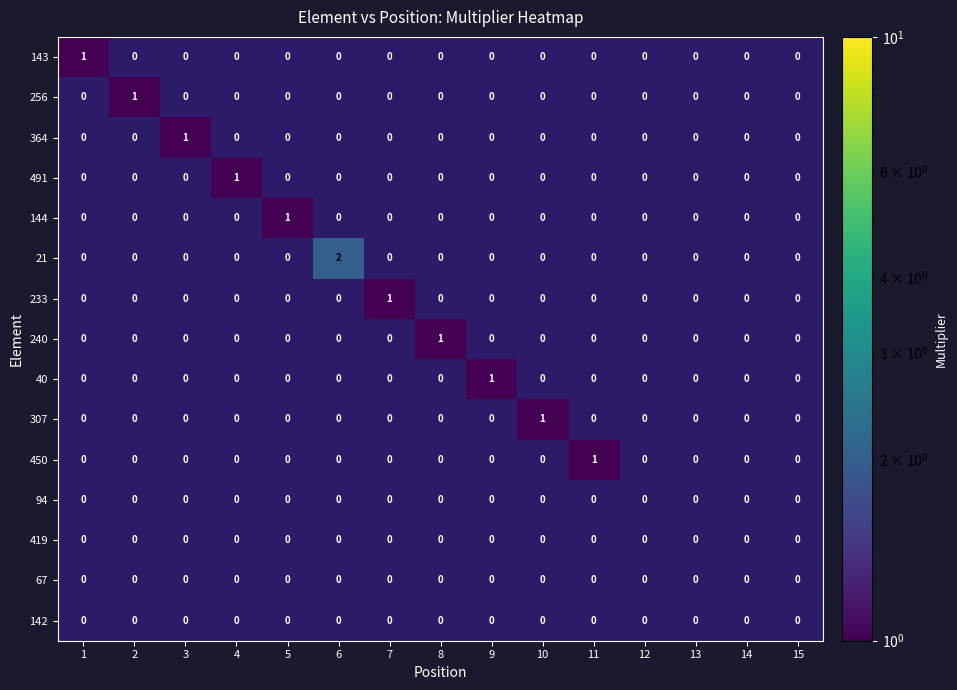

How many data points in 240 are above 0?

1